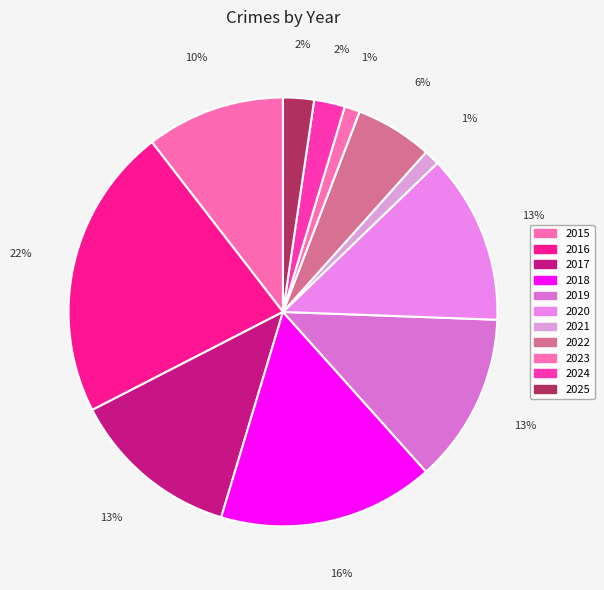

What percentage is the 2019 slice, to the nearest percent?

13%